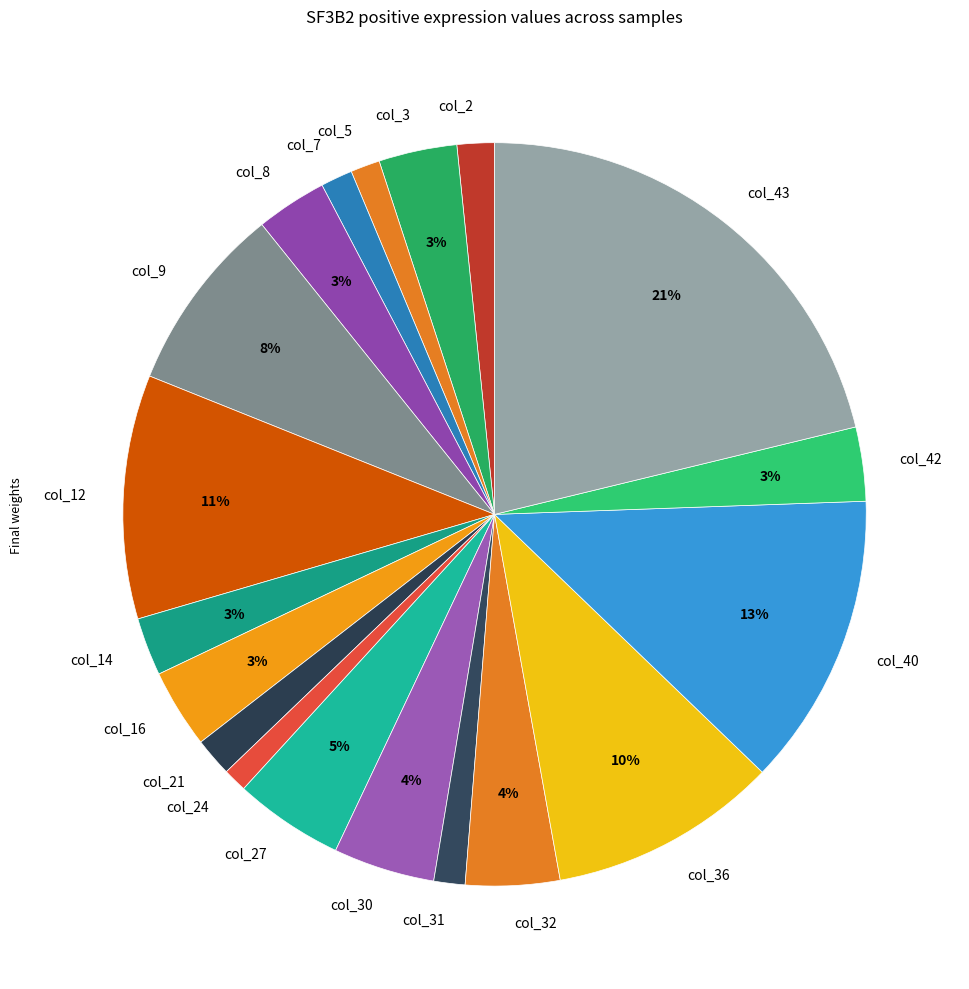

To the nearest percent, what is the average slice percentage?

5%